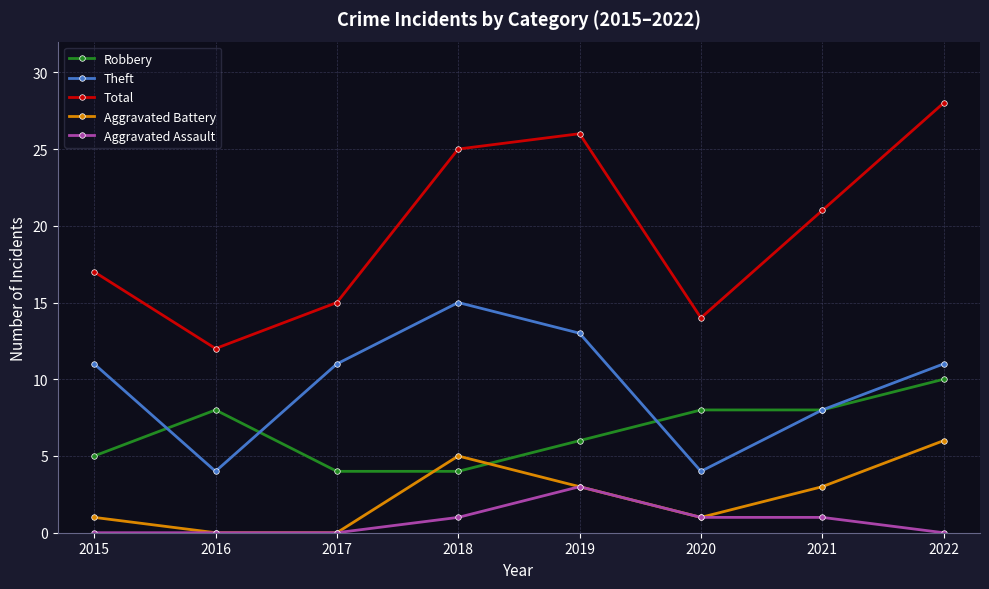

At which label does Total reach its minimum?

2016